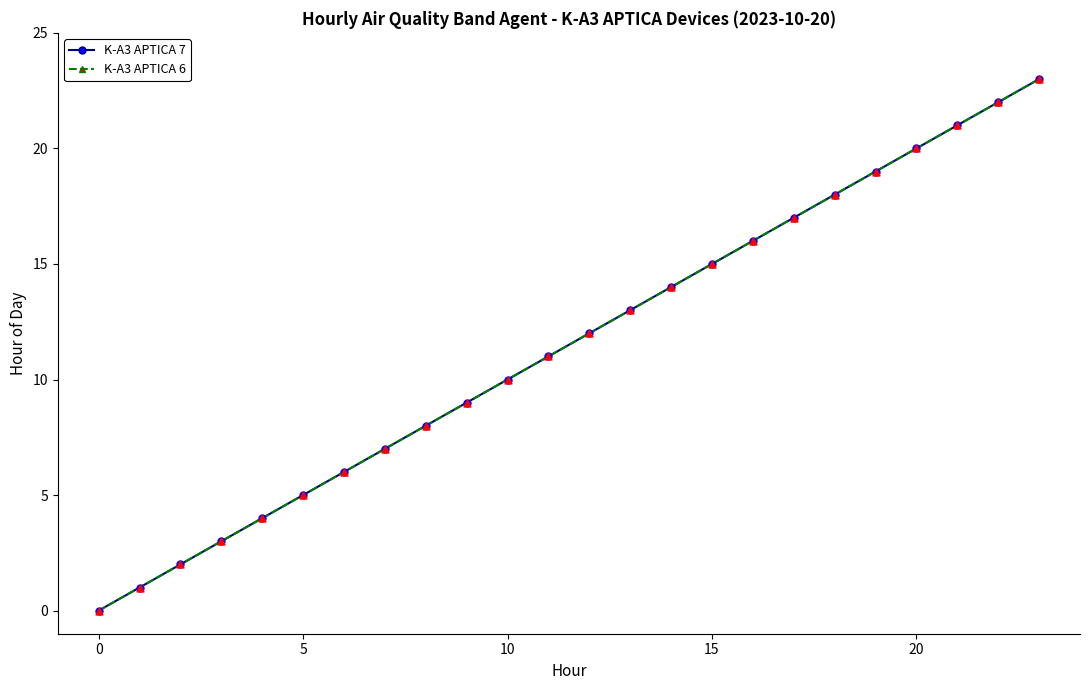

At how many categories does at least one series exceed 19?

4